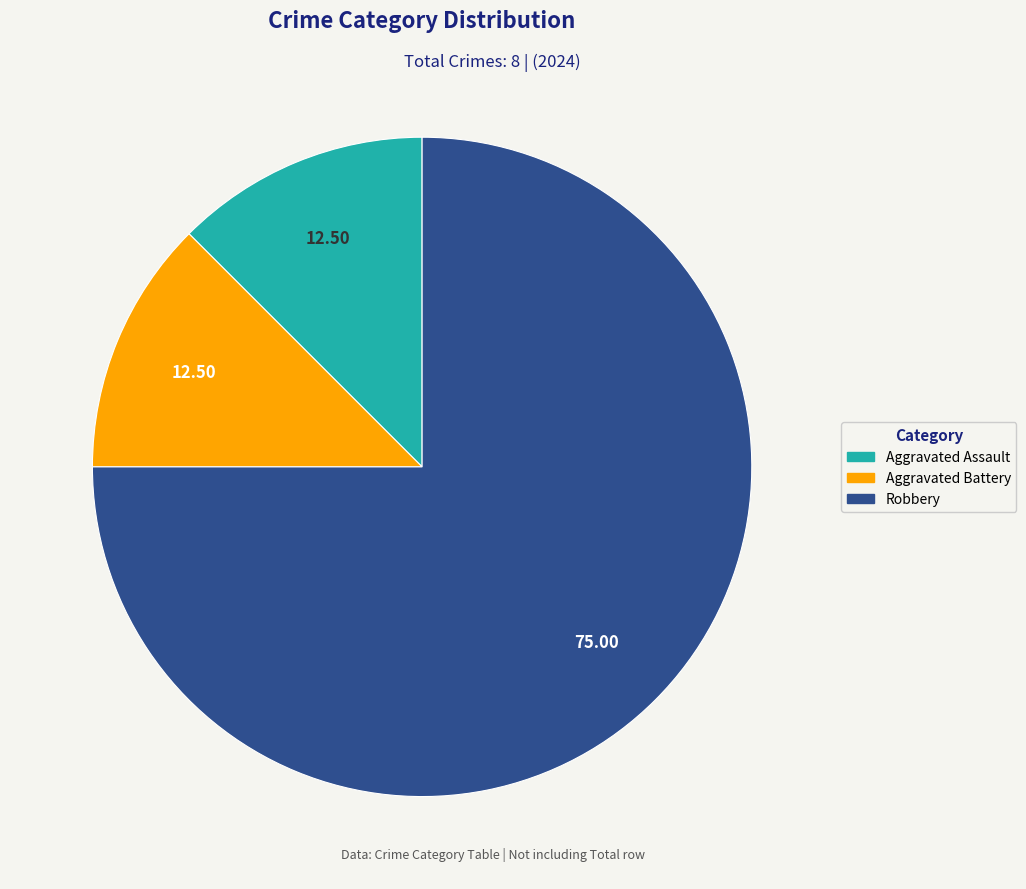

What is the largest slice in the pie chart?

Robbery